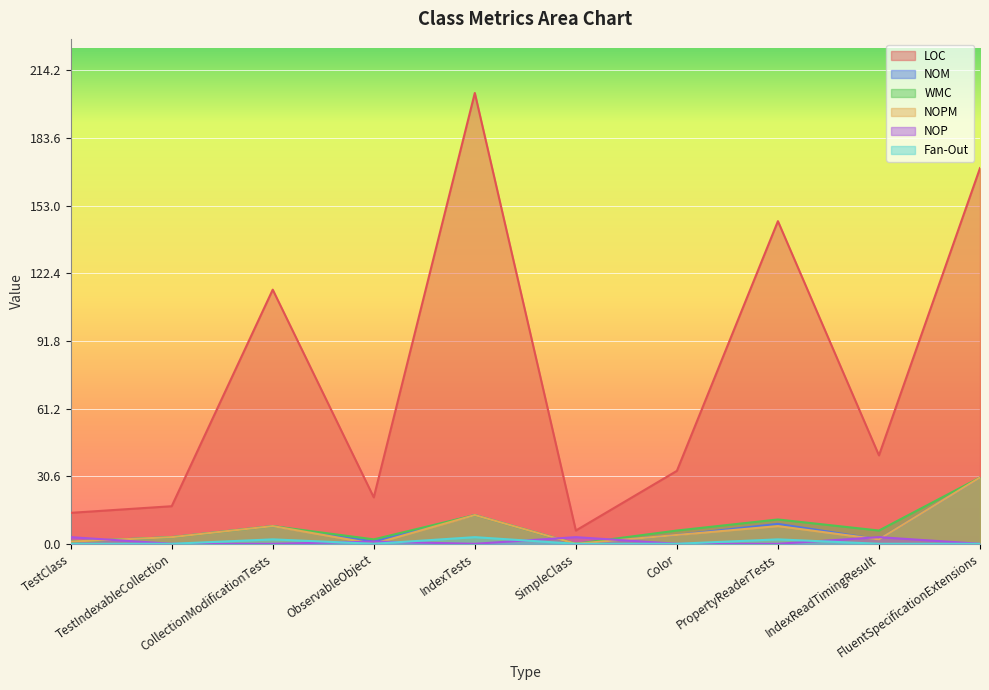

Rank the categories by NOM value from highest to lowest.

FluentSpecificationExtensions, IndexTests, PropertyReaderTests, CollectionModificationTests, Color, TestIndexableCollection, IndexReadTimingResult, TestClass, ObservableObject, SimpleClass